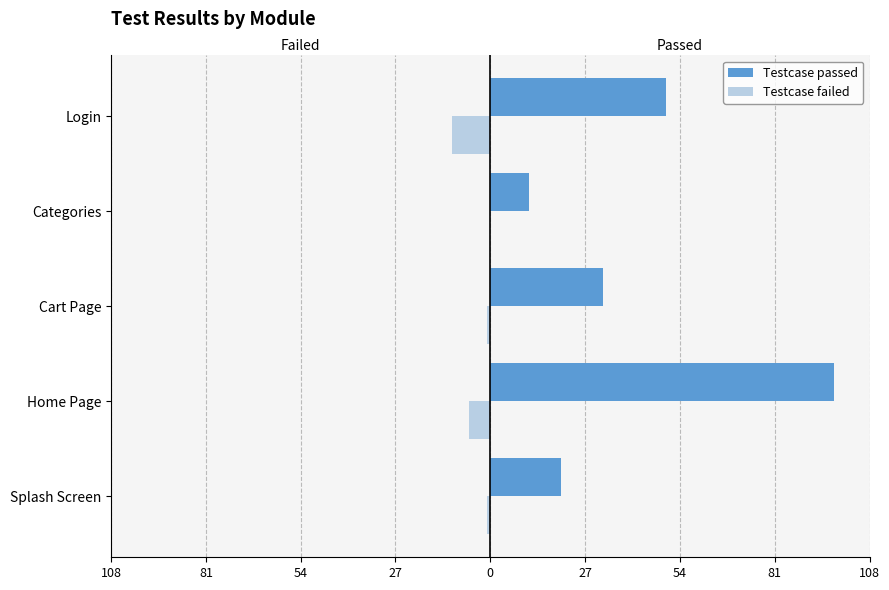

What are all the series names shown in the legend?

Testcase passed, Testcase failed